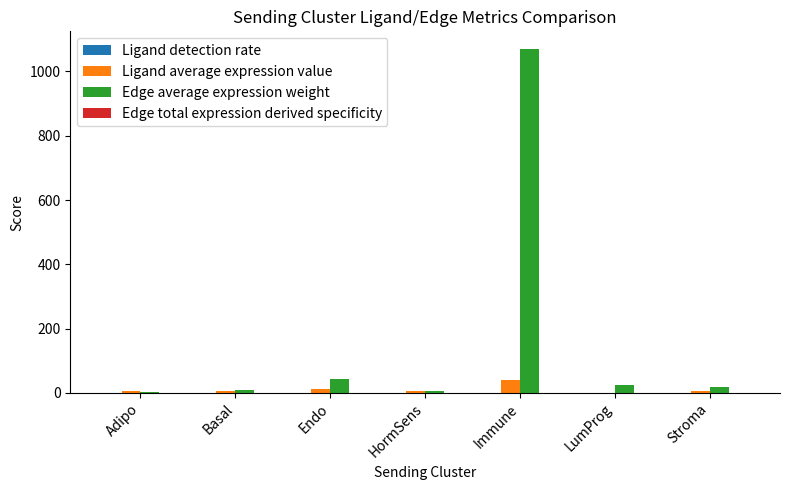

What is the greatest value displayed?

1071.4